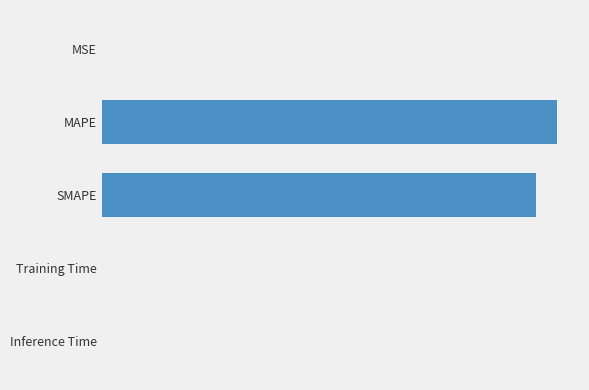

What is the greatest value displayed?

10.0